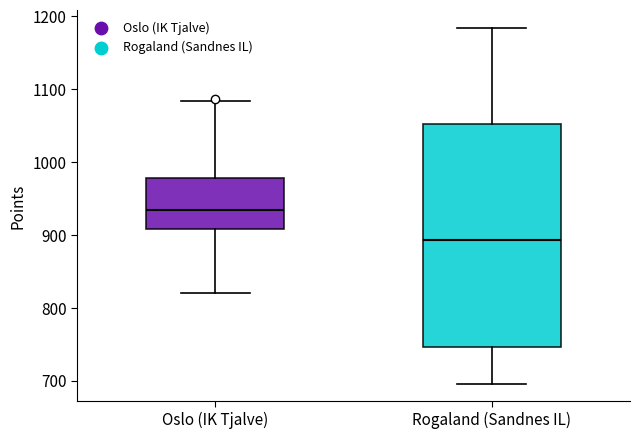

Where is the upper edge of the box for Oslo (IK Tjalve) on the y-axis? The values are not printed on the chart, so give them approximately, as read against the axis.

980